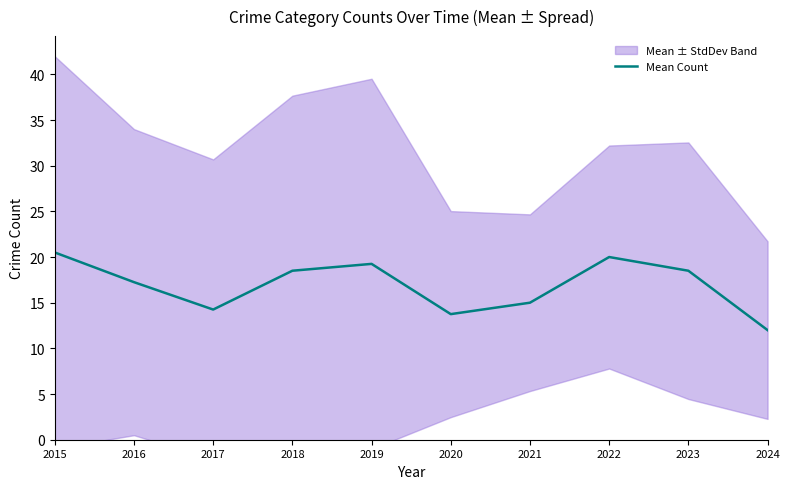

Approximately how many times larger is the value at 2023 compared to 2022?

0.9